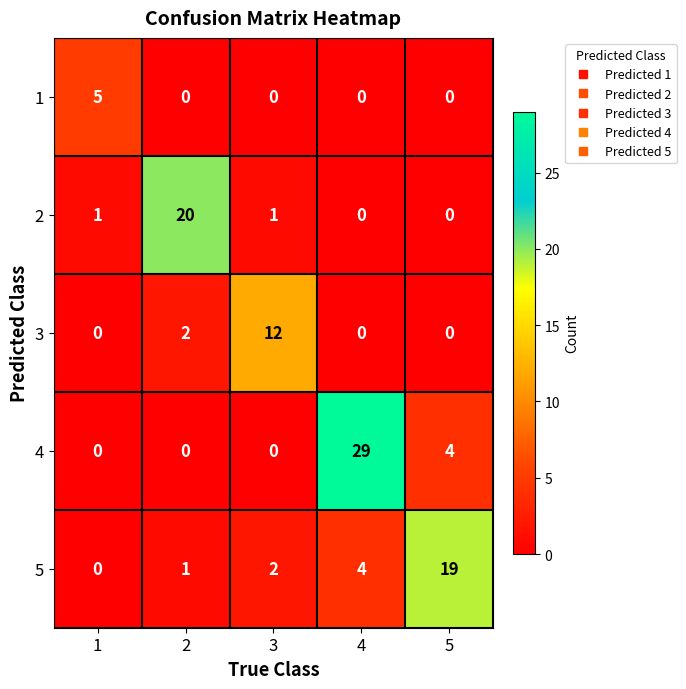

At which label is 5 closest to 9?

4